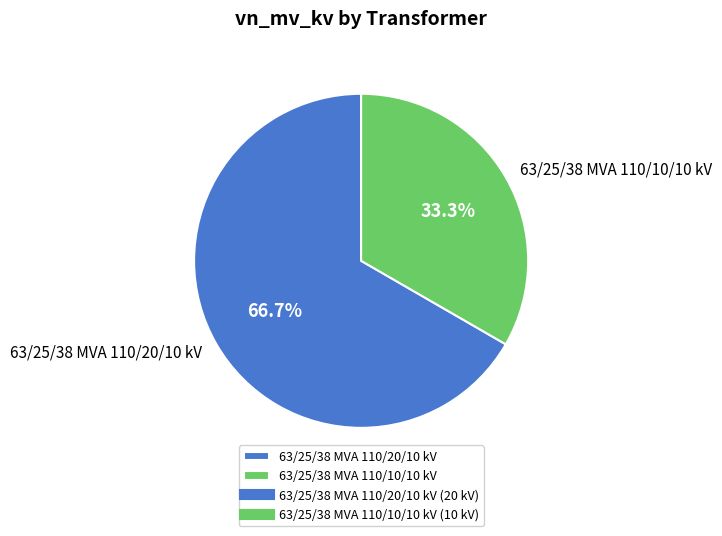

What percentage is the 63/25/38 MVA 110/20/10 kV slice, to the nearest percent?

67%